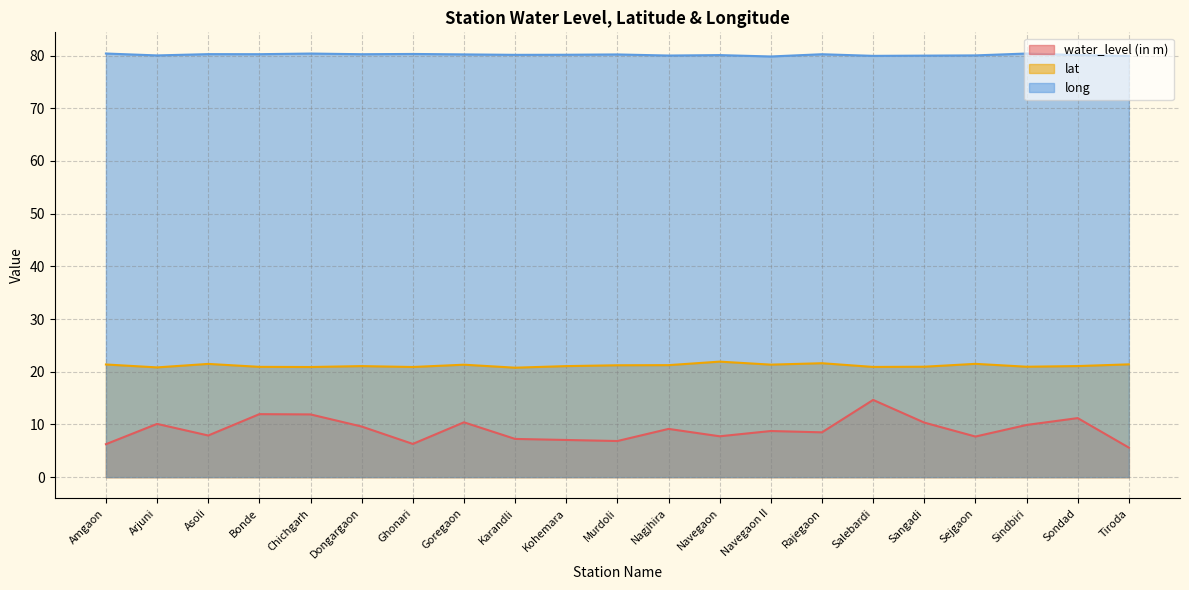

In lat, how many points are lower than both neighbors (excluding endpoints)?

7